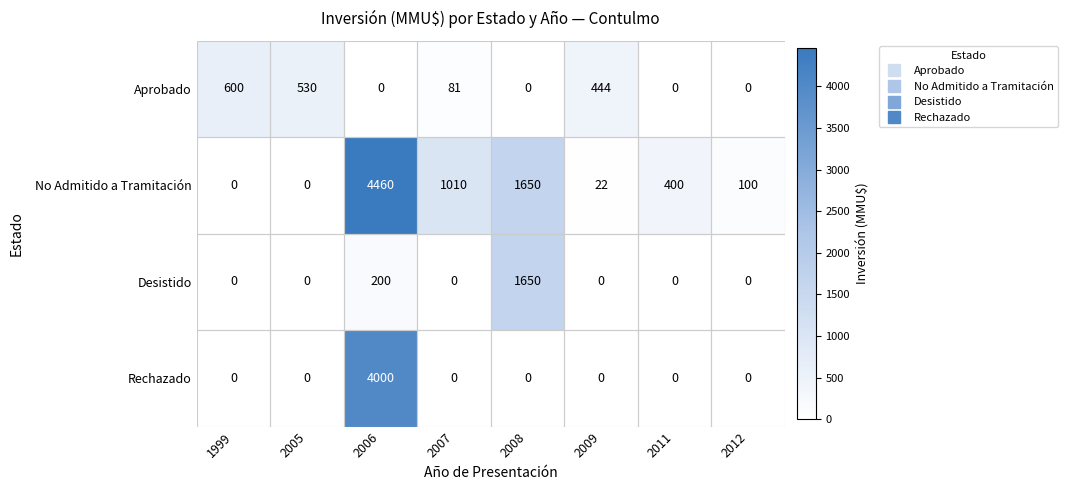

What is the difference between the highest and lowest values at 2007?

1010